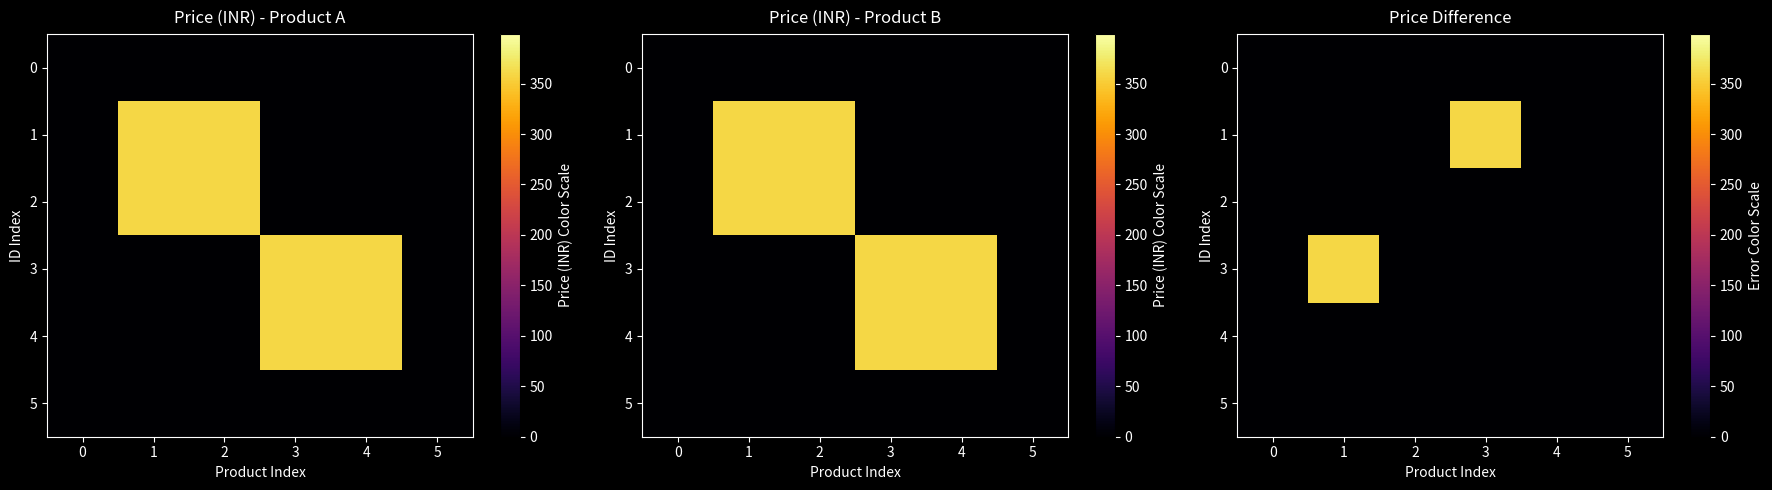

How many data points does each series have?

6